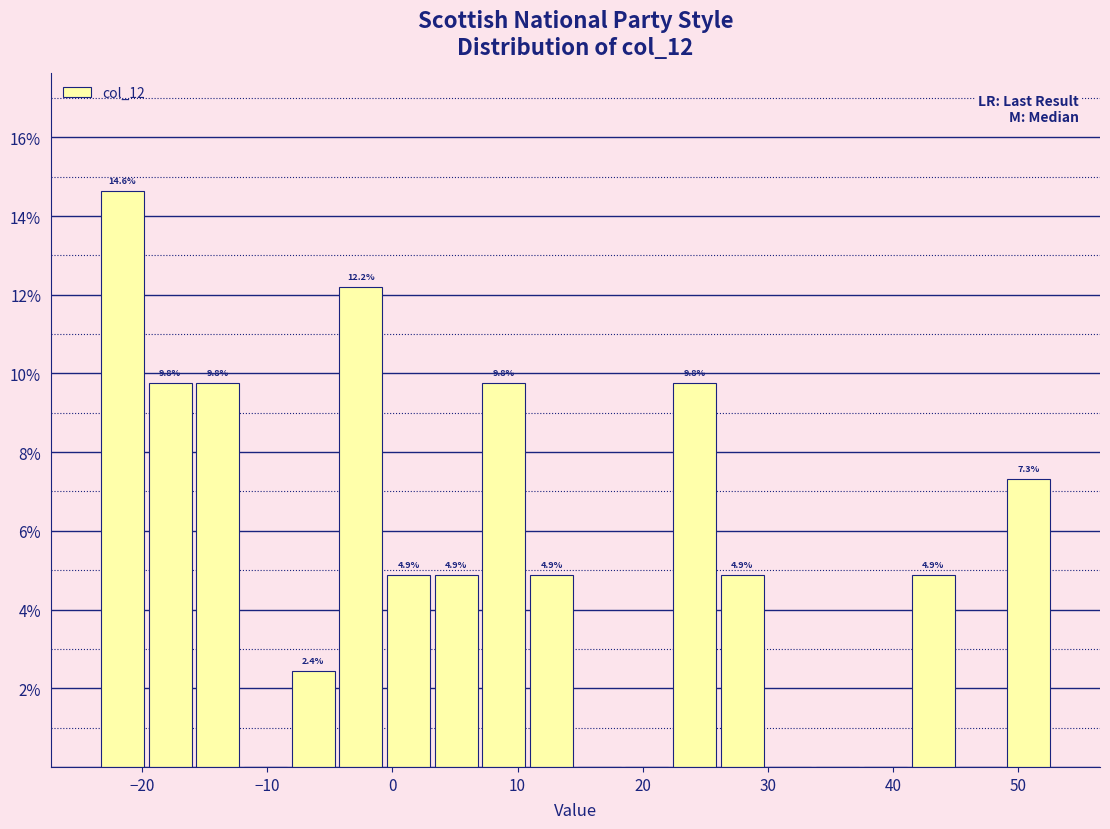

Around what value on the x-axis is the tallest bar? Give the approximate position of its centre, as read against the axis.

-22